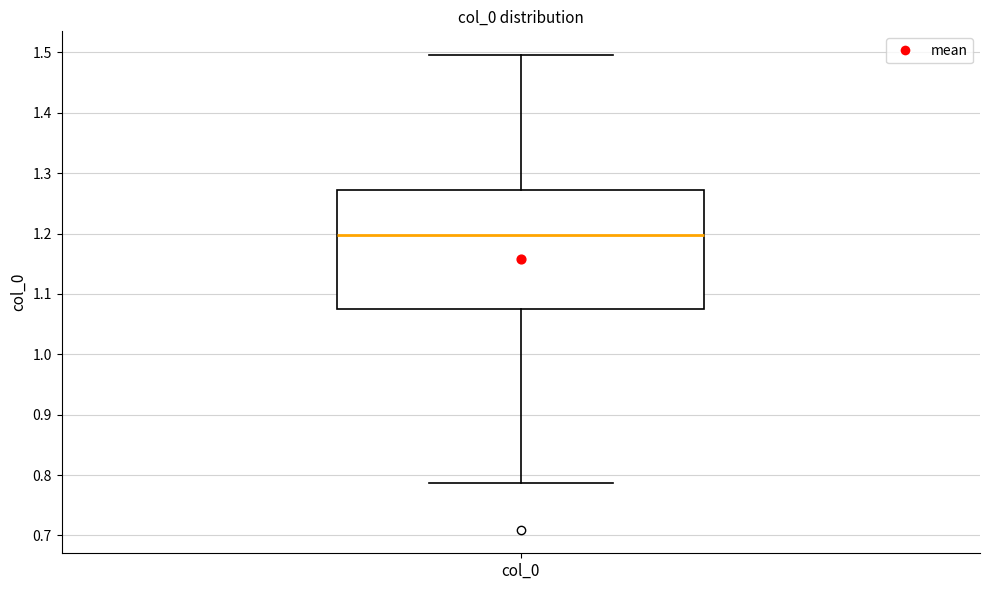

Transcribe this box plot: give where the median line is, the range the box spans, and where the two whiskers end, as read against the y-axis. The values are not printed on the chart, so give them approximately, as read against the axis.

median 1.20, box 1.08 to 1.27, whiskers 0.79 to 1.50